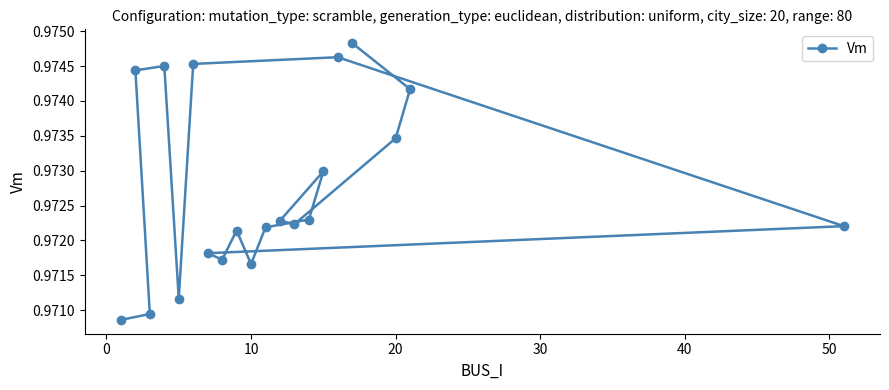

Does the chart display data point markers on the line(s)?

Yes